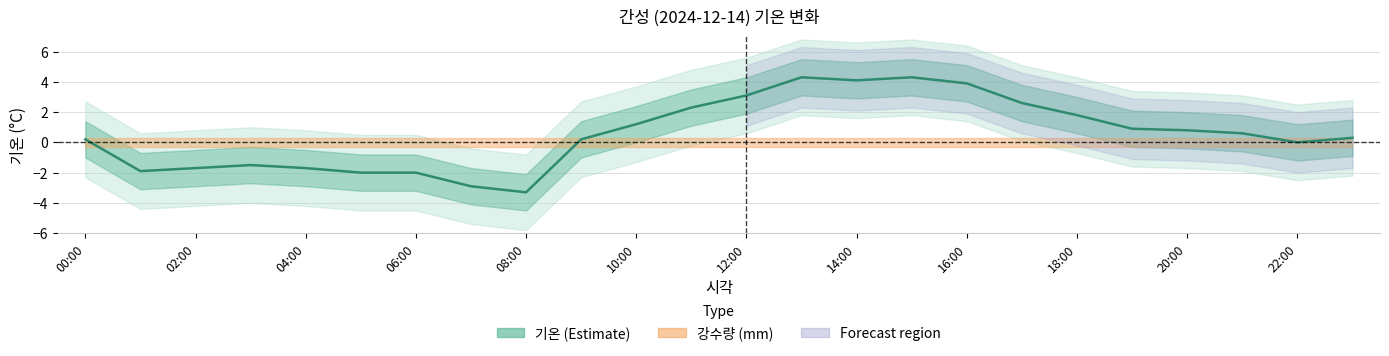

At which label is the value closest to 0?

22:00